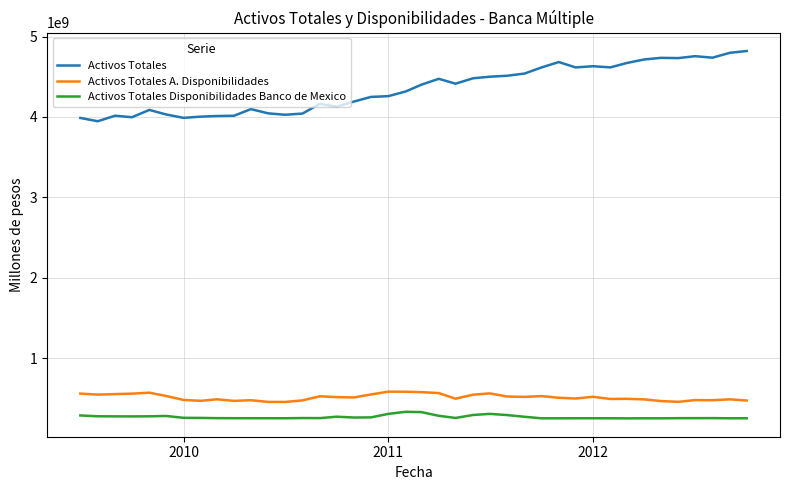

Which series has the largest range (max minus min)?

Activos Totales